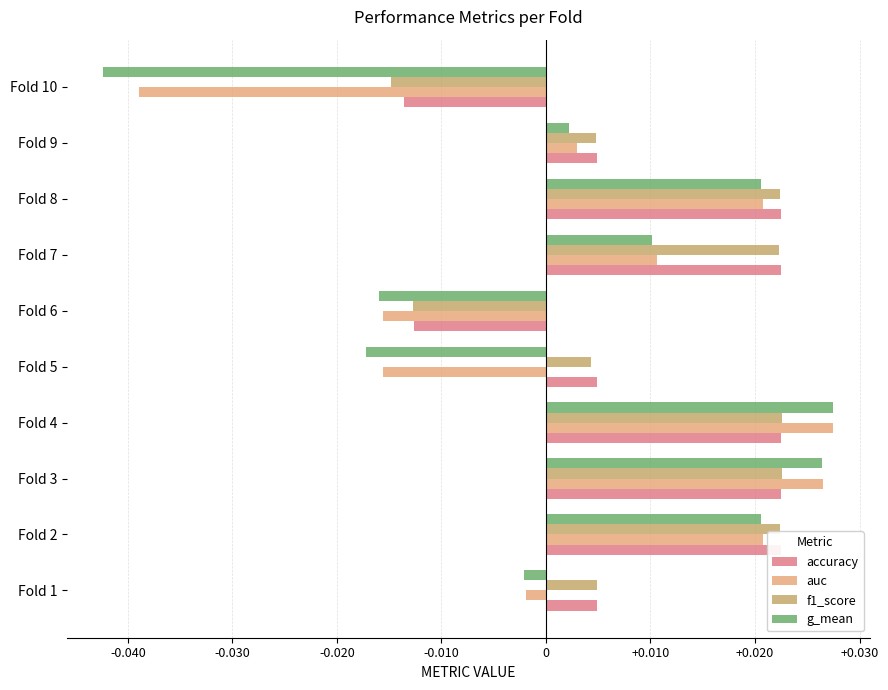

How many values in f1_score are above zero?

8